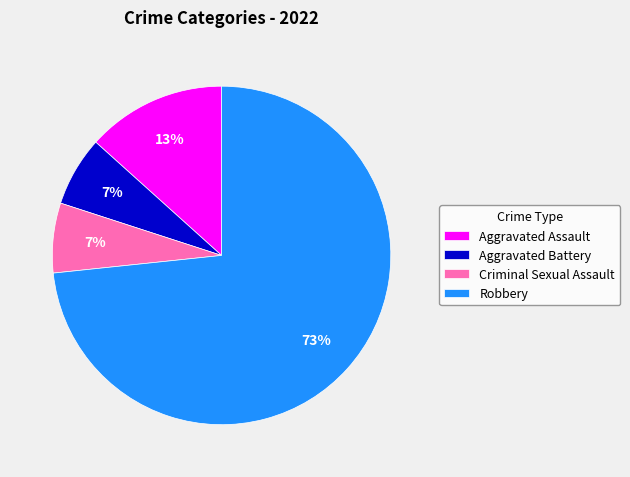

How many segments does this pie chart have?

4